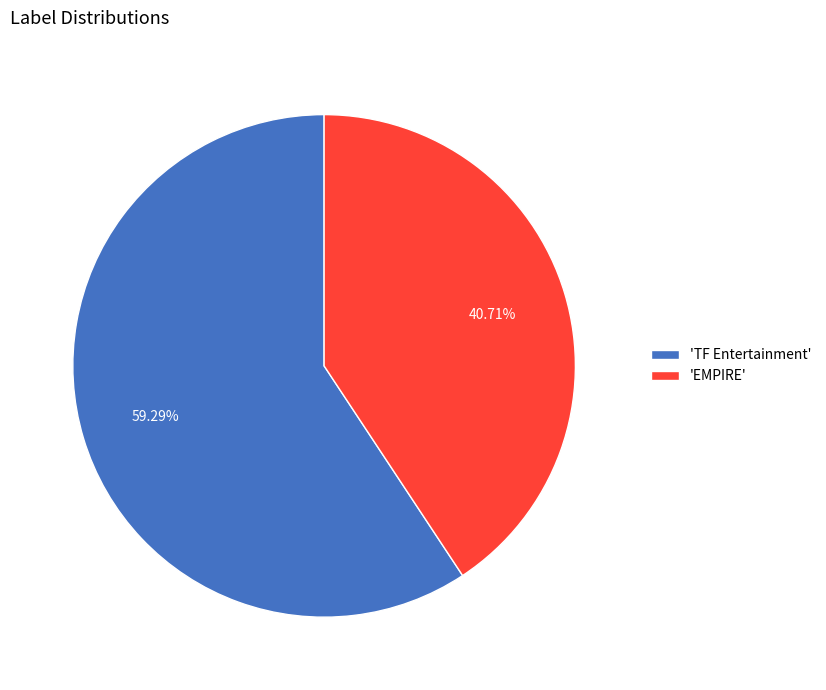

Combined, do 'TF Entertainment' and 'EMPIRE' account for over 50%?

Yes